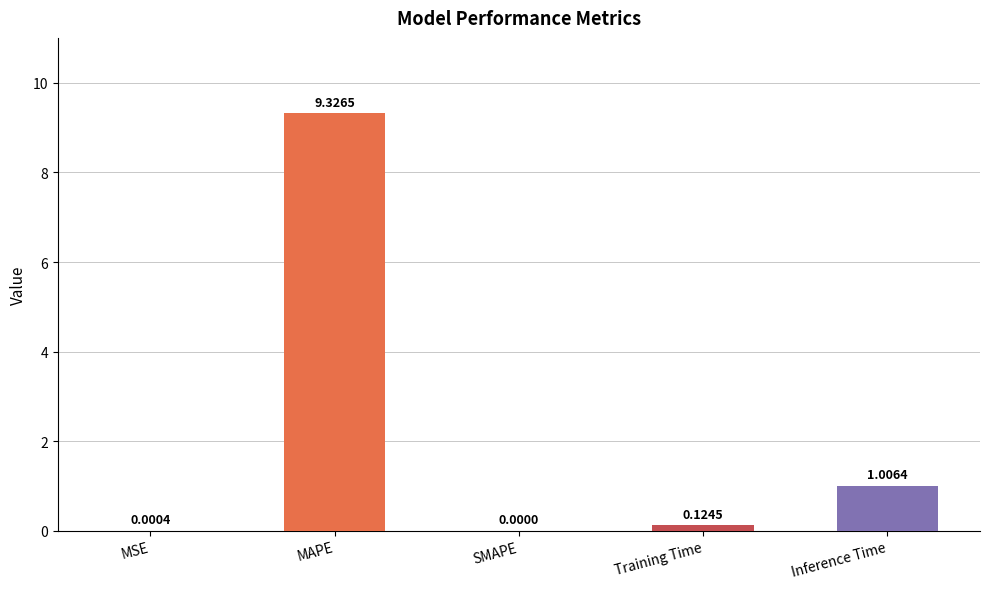

What is the greatest value displayed?

9.3